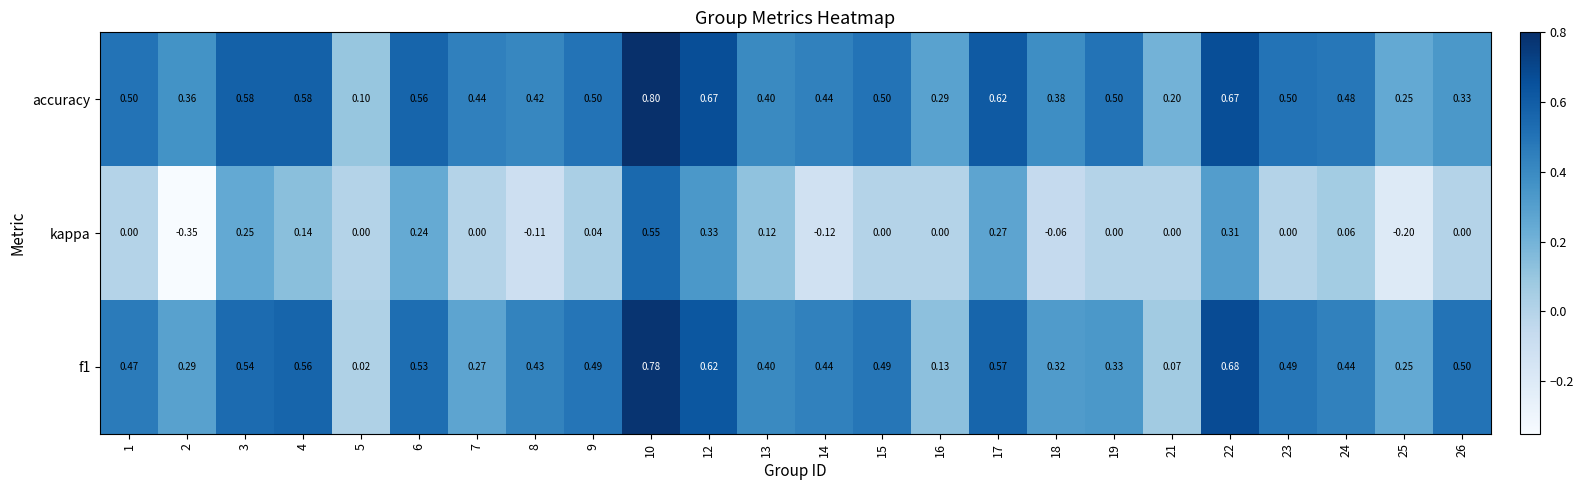

Is the value of f1 at 5 greater than the value of kappa at 3?

No